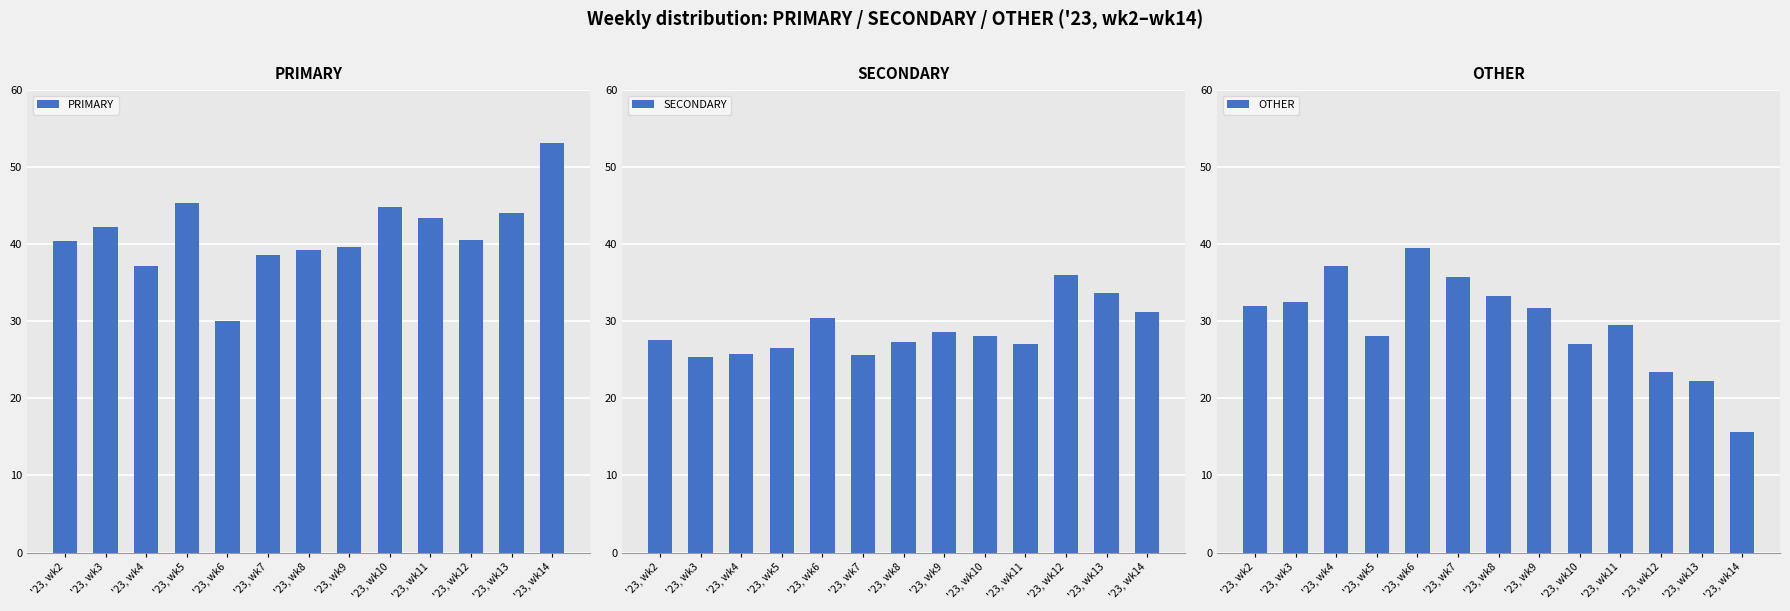

Count the number of data series in this chart.

3